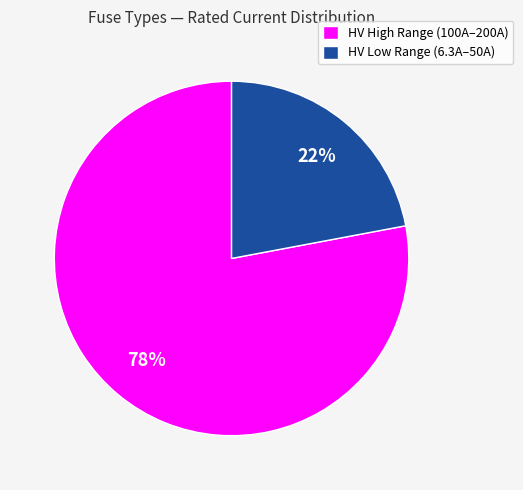

Combined, do HV High Range (100A–200A) and HV Low Range (6.3A–50A) account for over 50%?

Yes